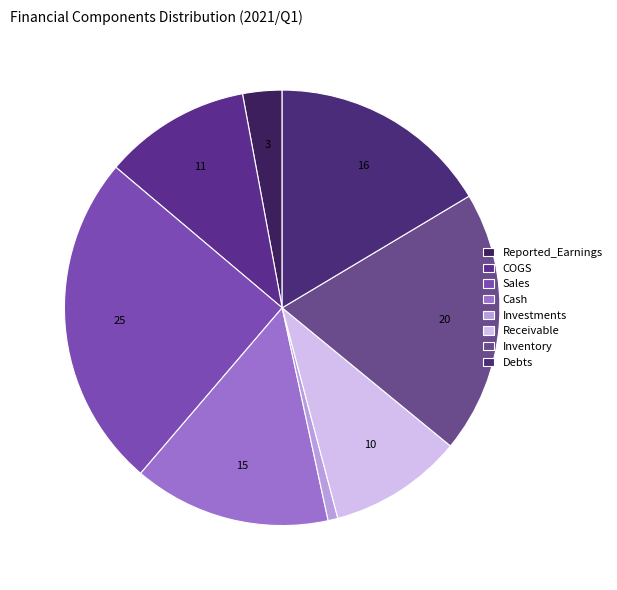

True or false: Debts accounts for 3% of the total.

False